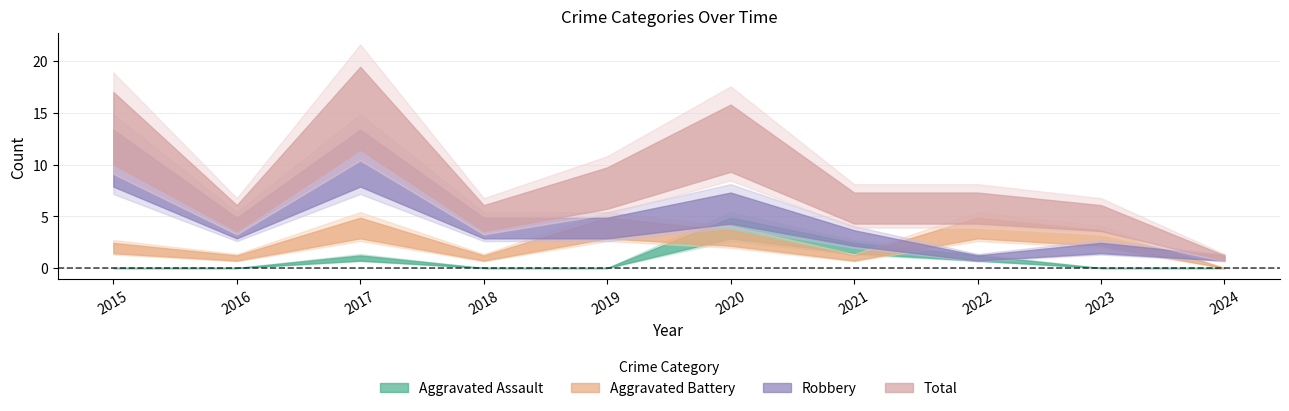

True or false: Robbery and Aggravated Assault intersect in this chart.

False